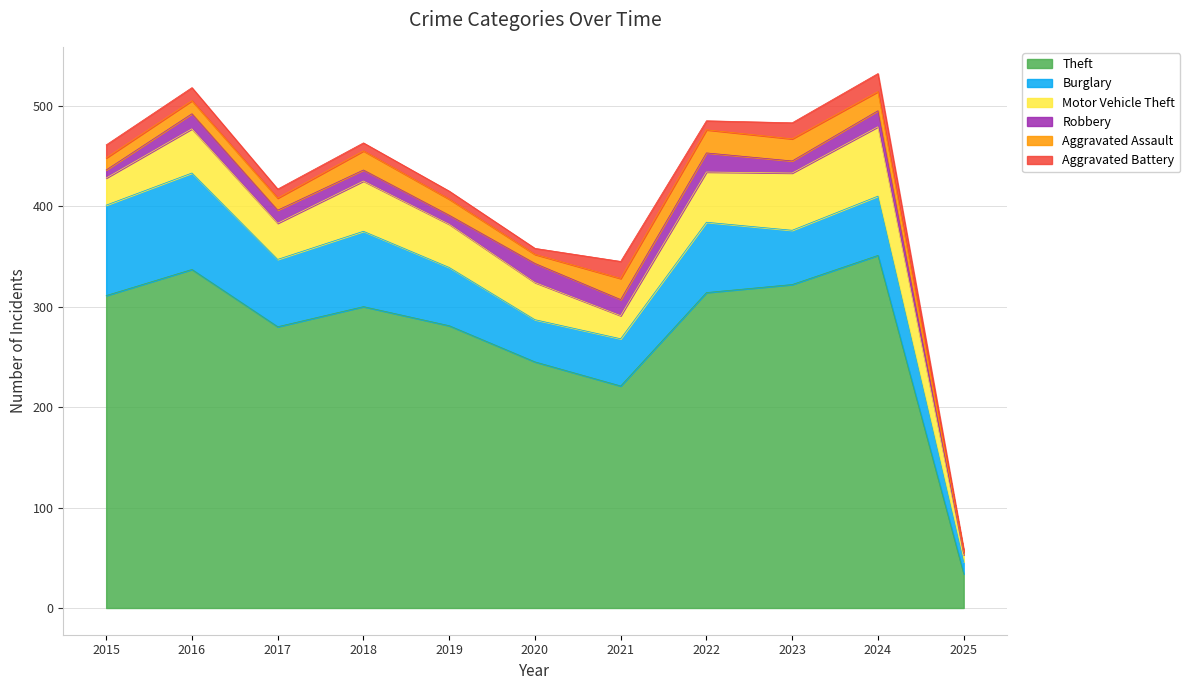

Where does the Motor Vehicle Theft series first go above 43?

2016